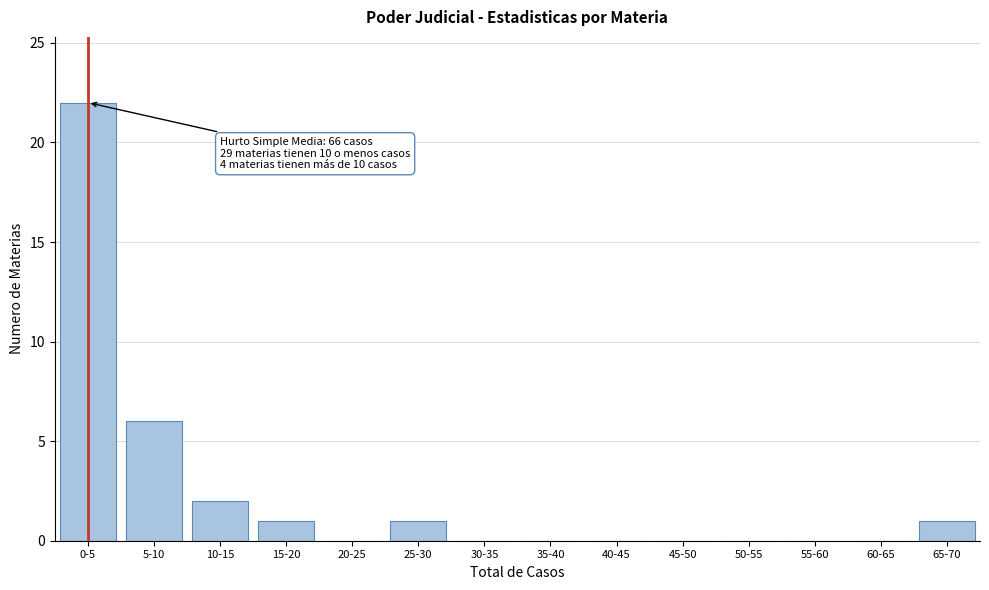

Reading left to right, extract all data points from this chart.

0-5=22	5-10=6	10-15=2	15-20=1	20-25=0	25-30=1	30-35=0	35-40=0	40-45=0	45-50=0	50-55=0	55-60=0	60-65=0	65-70=1